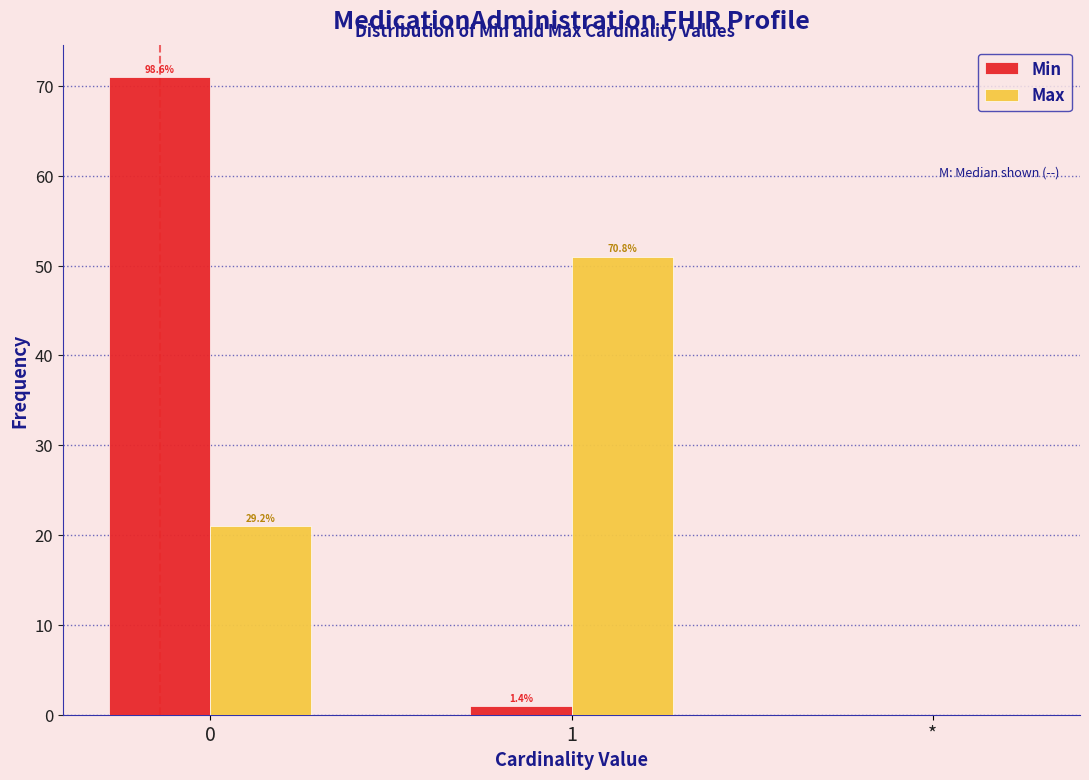

Are the bars grouped side by side (vs. stacked)?

Yes